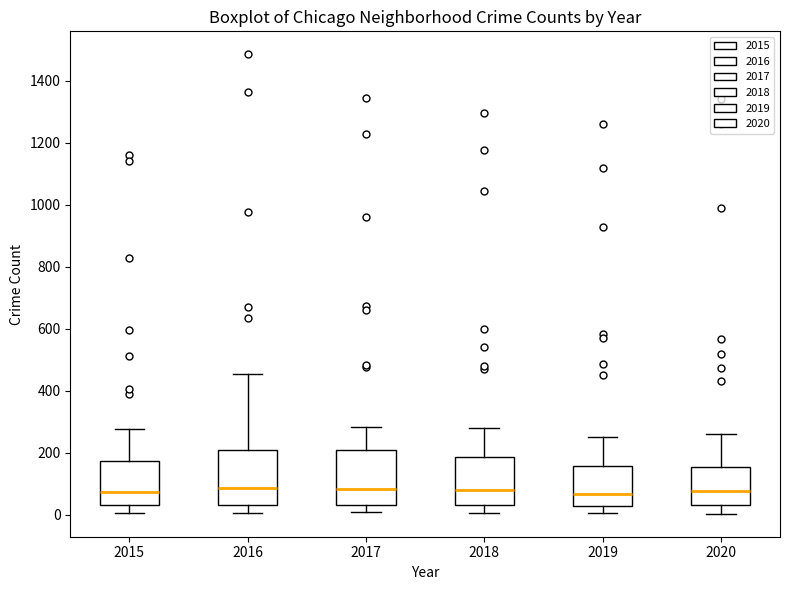

Where does the lower whisker of the box at x = 2015 end on the y-axis? The values are not printed on the chart, so give them approximately, as read against the axis.

0